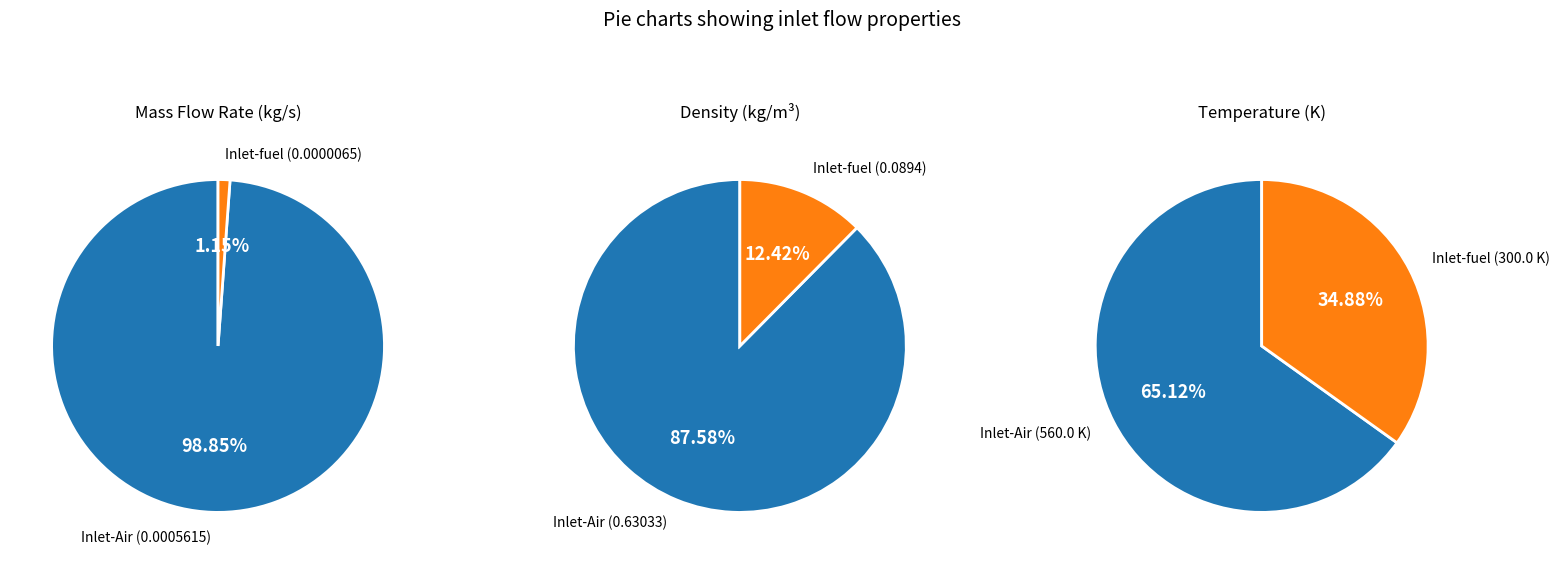

How many segments does this pie chart have?

2